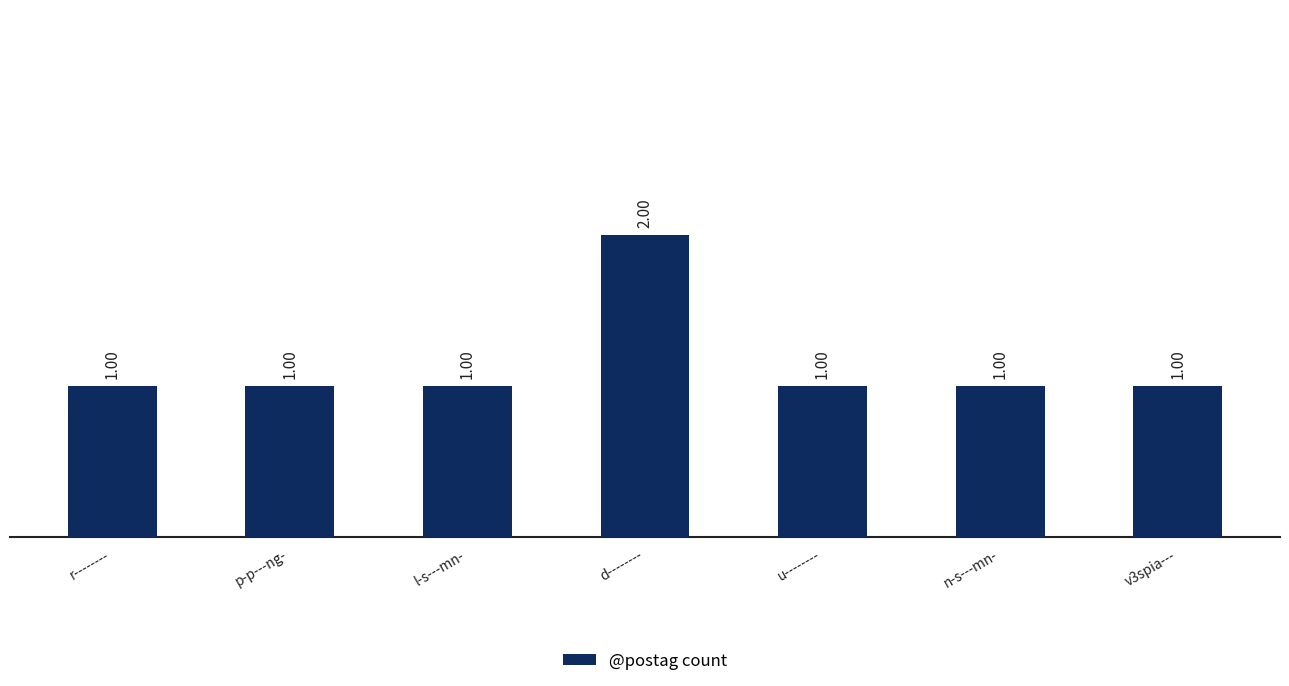

The chart shows a value of 2 at d--------. True or false?

True